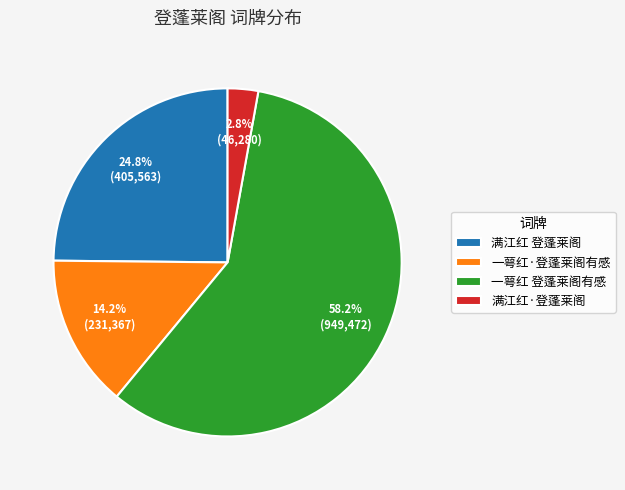

True or false: 一萼红·登蓬莱阁有感 accounts for 14% of the total.

True